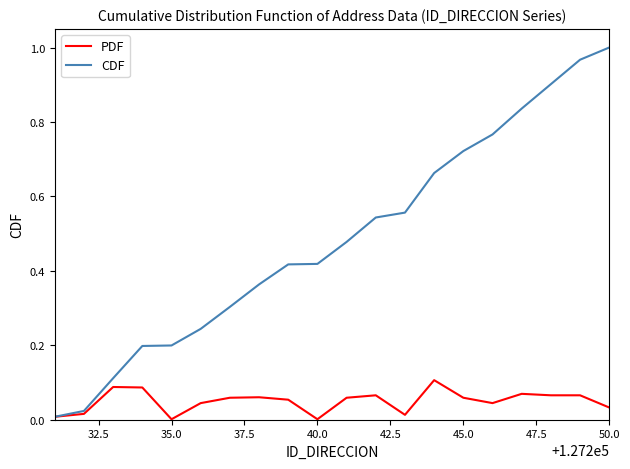

Which series has the largest total across all categories?

CDF